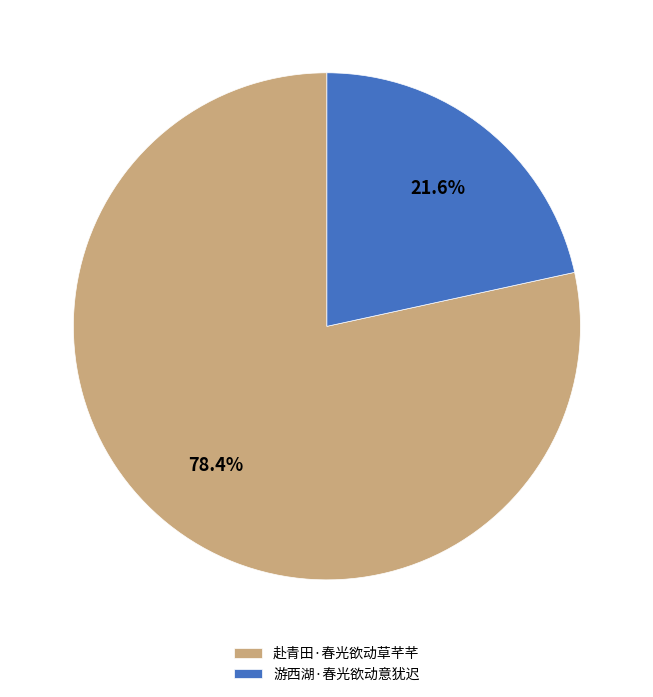

Is 游西湖·春光欲动意犹迟 the majority of the pie?

No